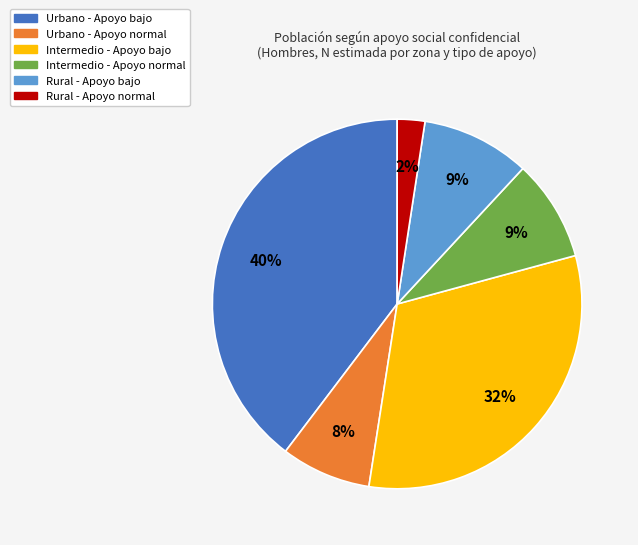

Which has a higher value, Rural - Apoyo bajo or Urbano - Apoyo bajo?

Urbano - Apoyo bajo